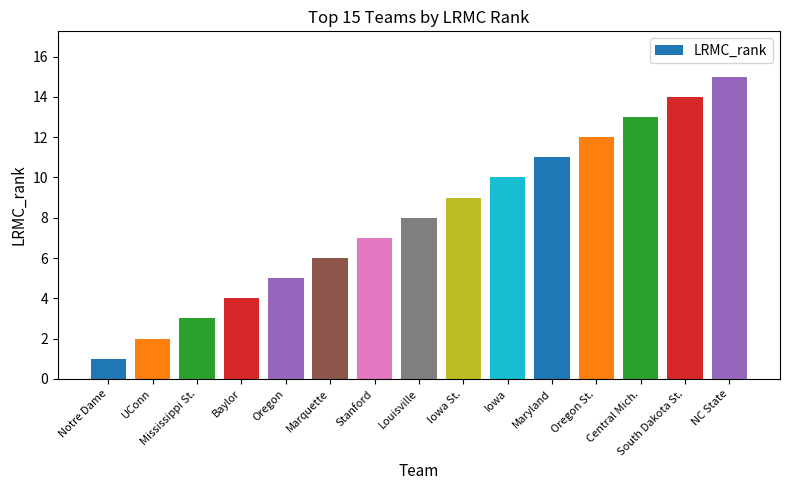

What is the label of the 15th bar from the right?

Notre Dame